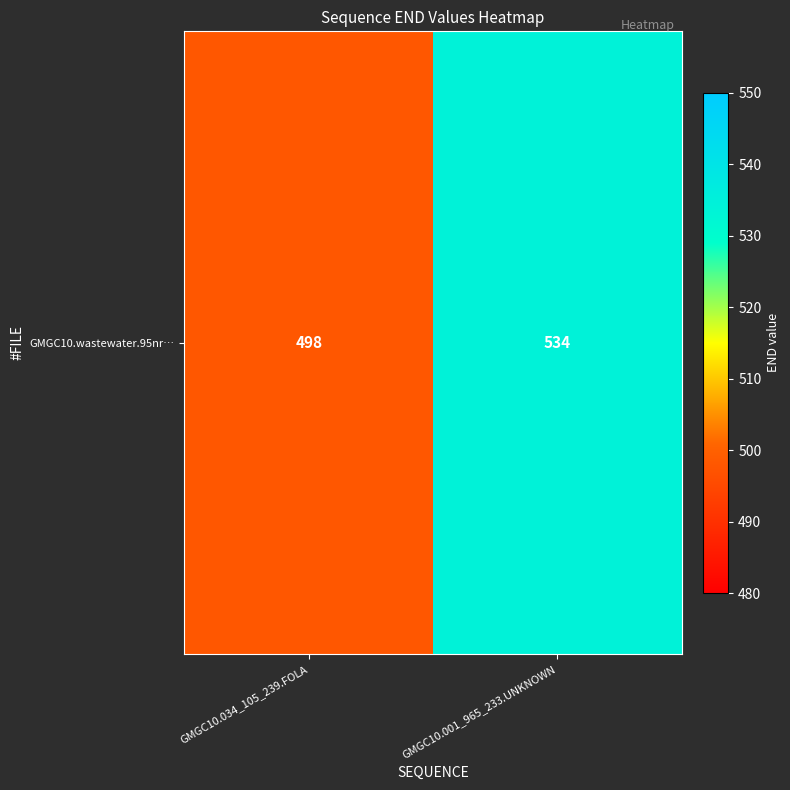

What is the average value?

516